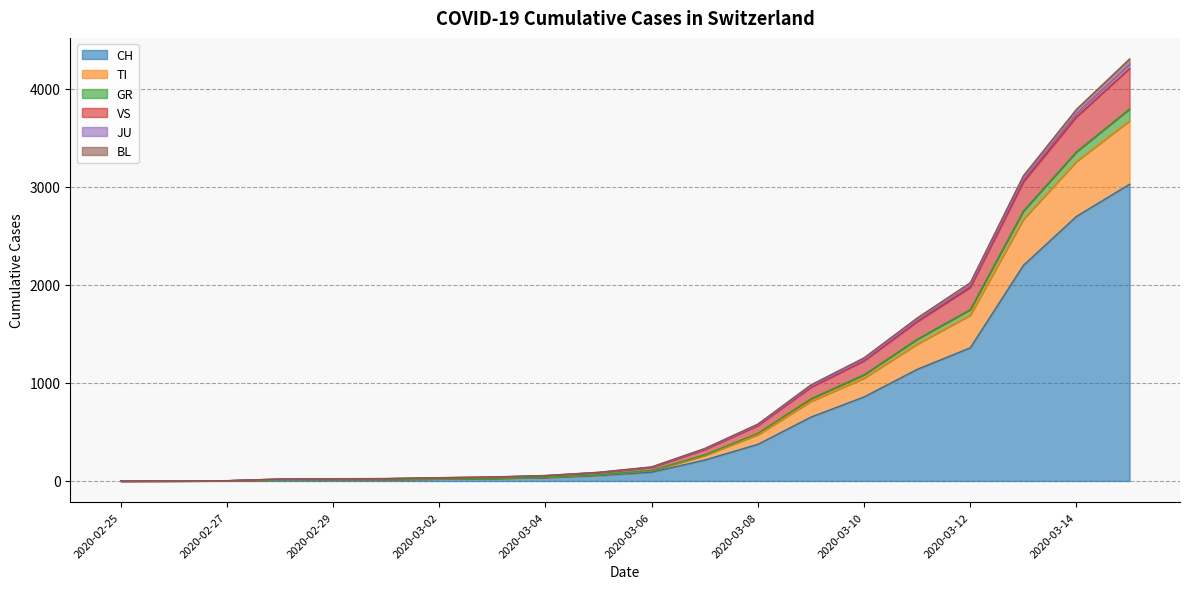

What position from the left is 2020-03-02?

7